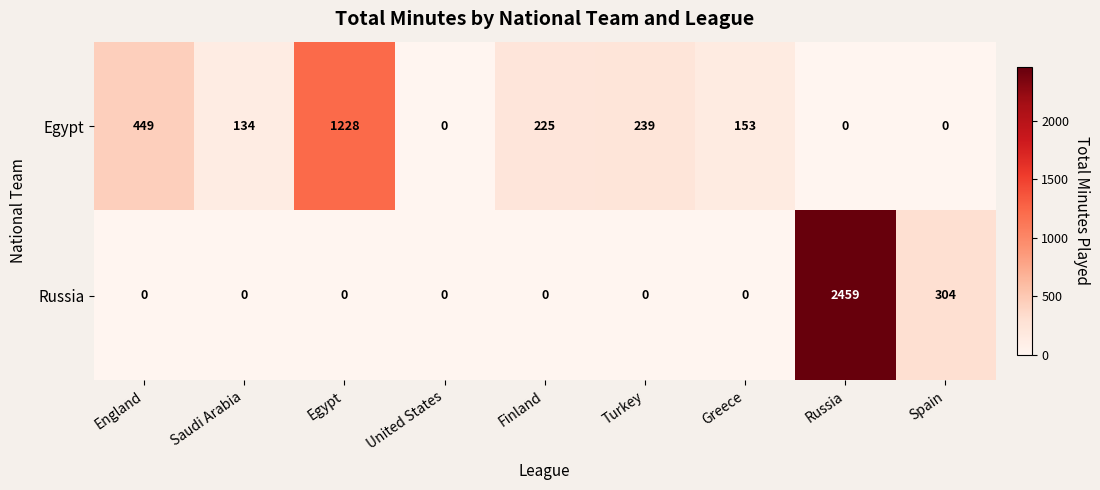

Reading right to left, what are all the values shown in this chart?

Egypt: 0	0	153	239	225	0	1228	134	449
Russia: 304	2459	0	0	0	0	0	0	0